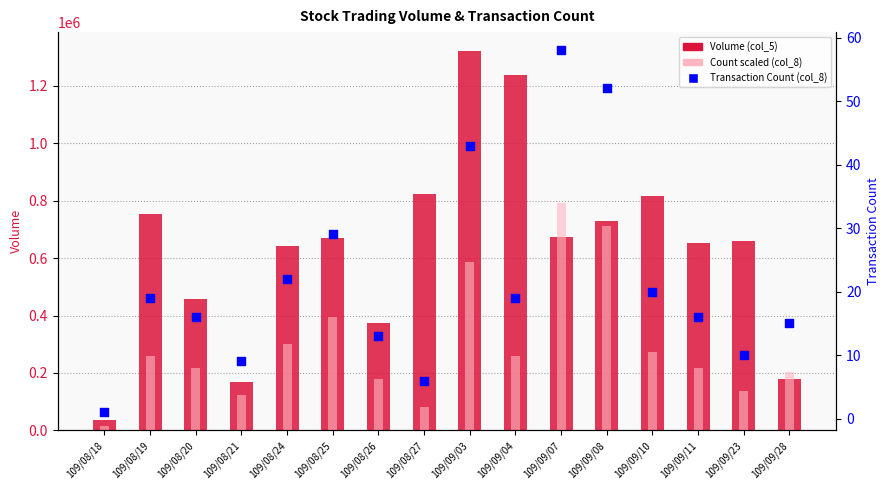

At how many categories does at least one series exceed 850361?

2